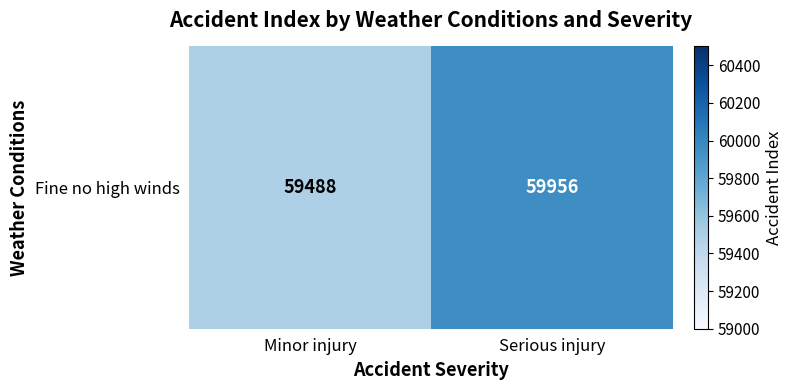

How many values are between 59488 and 59956?

2